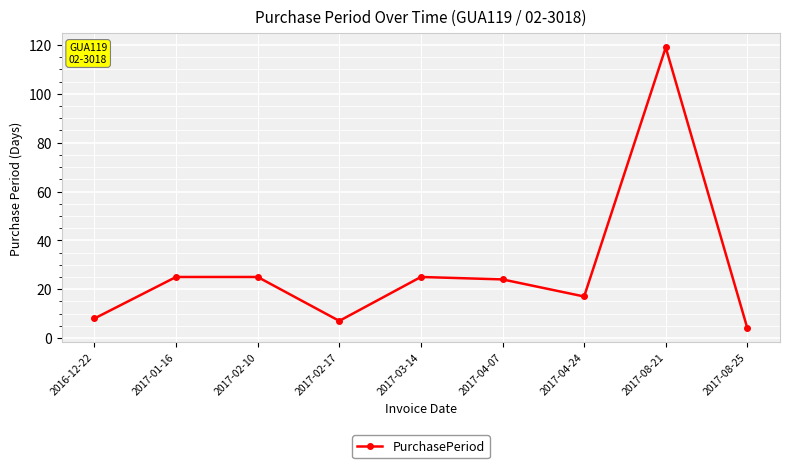

How many lines are shown in the chart?

1